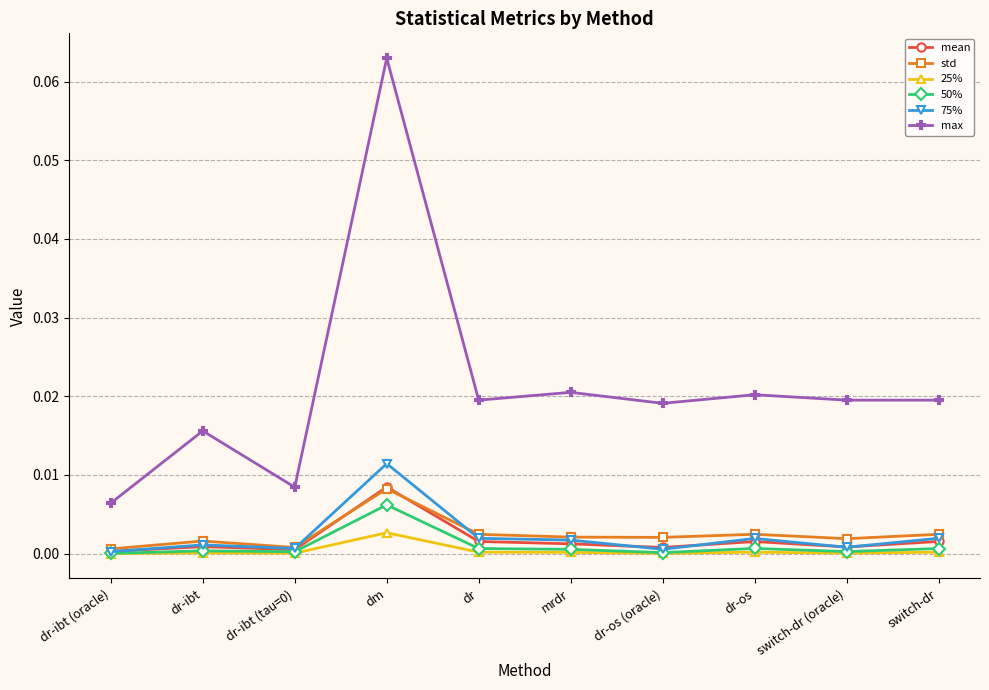

True or false: max and 25% cross at least once.

False